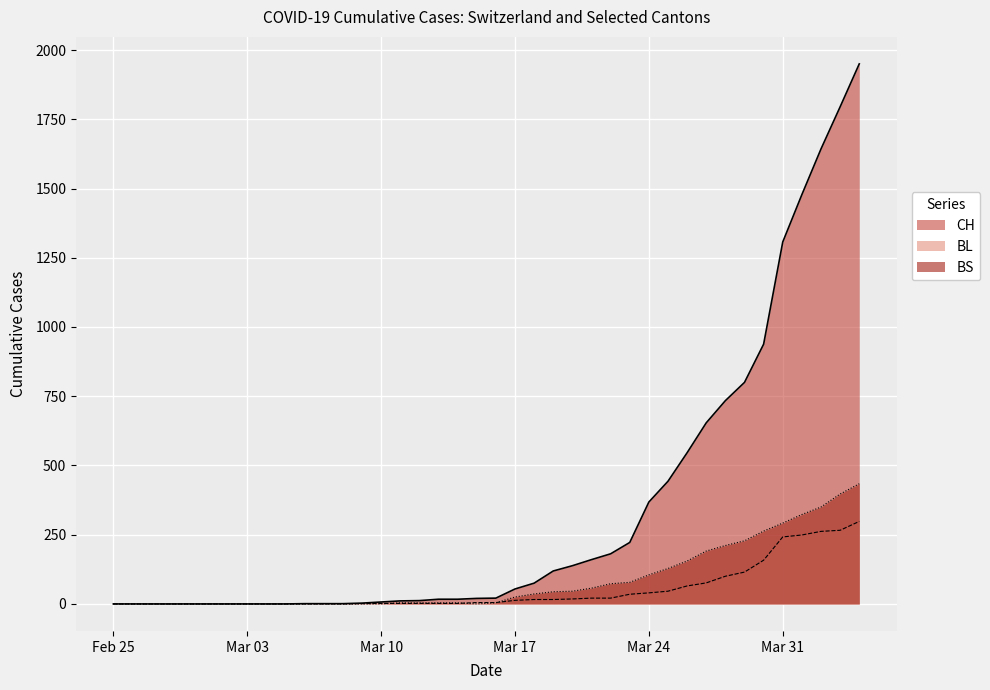

True or false: CH and BS intersect in this chart.

False